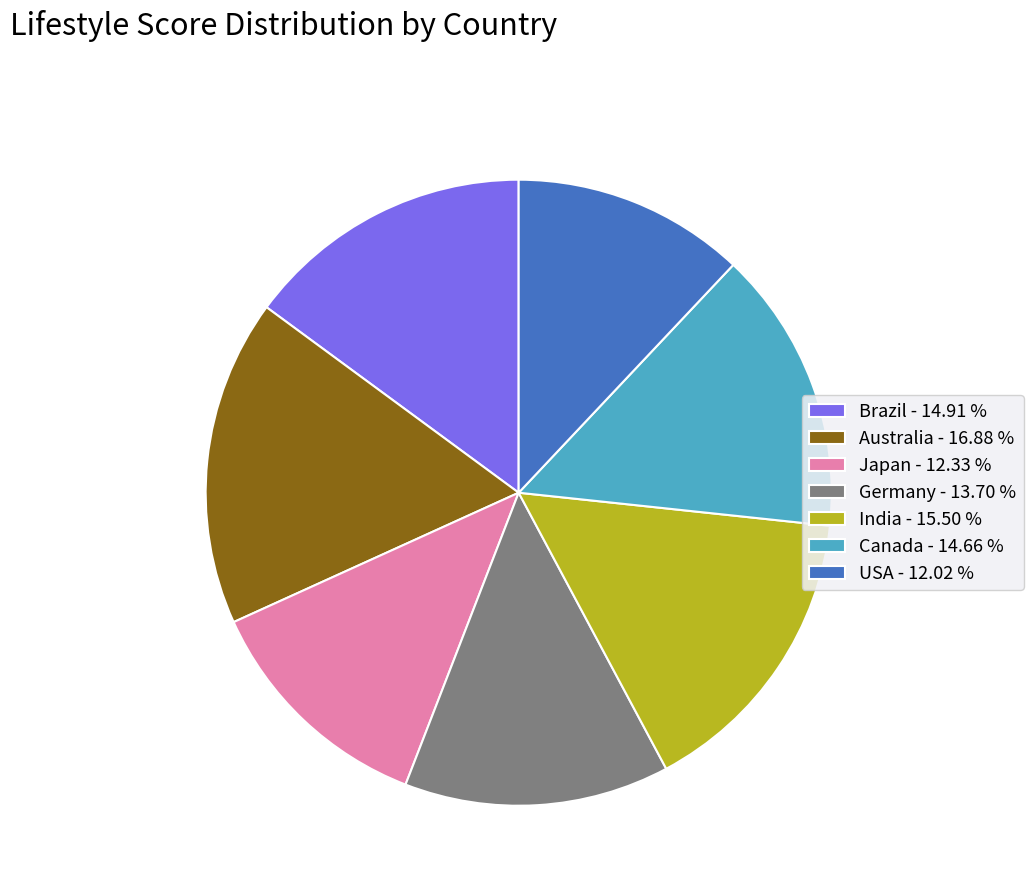

Is the sum of Canada - 14.66 % and Germany - 13.70 % greater than half?

No